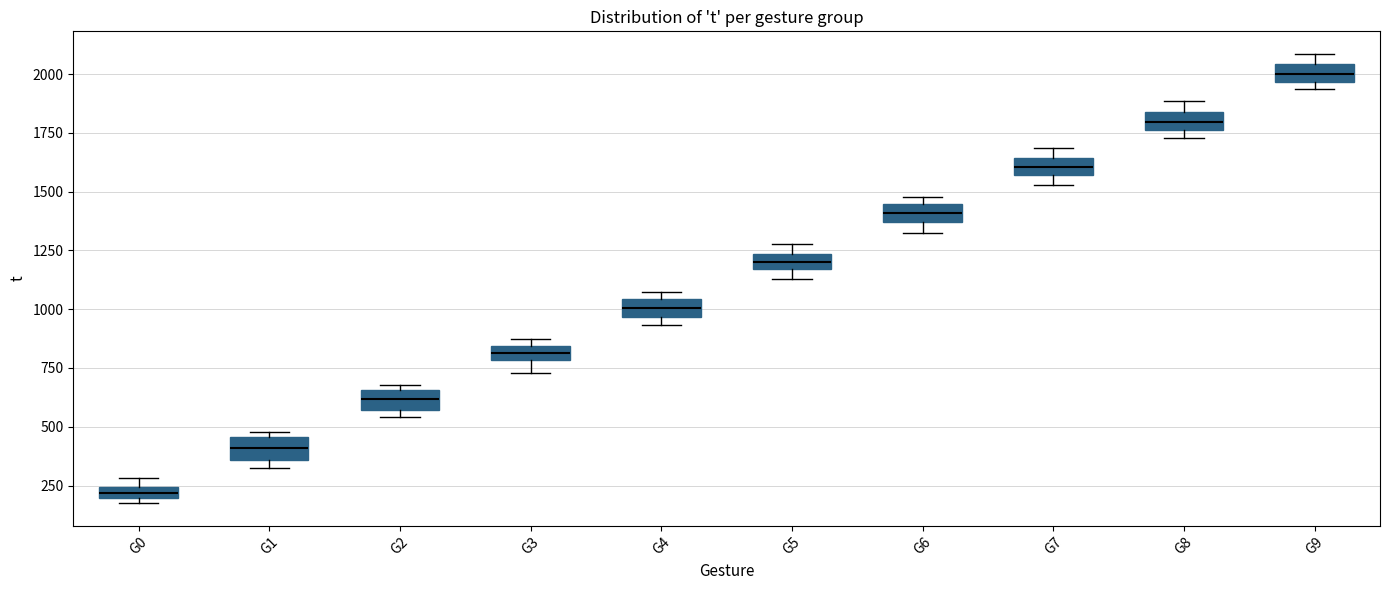

Where is the upper edge of the box for G1 on the y-axis? The values are not printed on the chart, so give them approximately, as read against the axis.

450